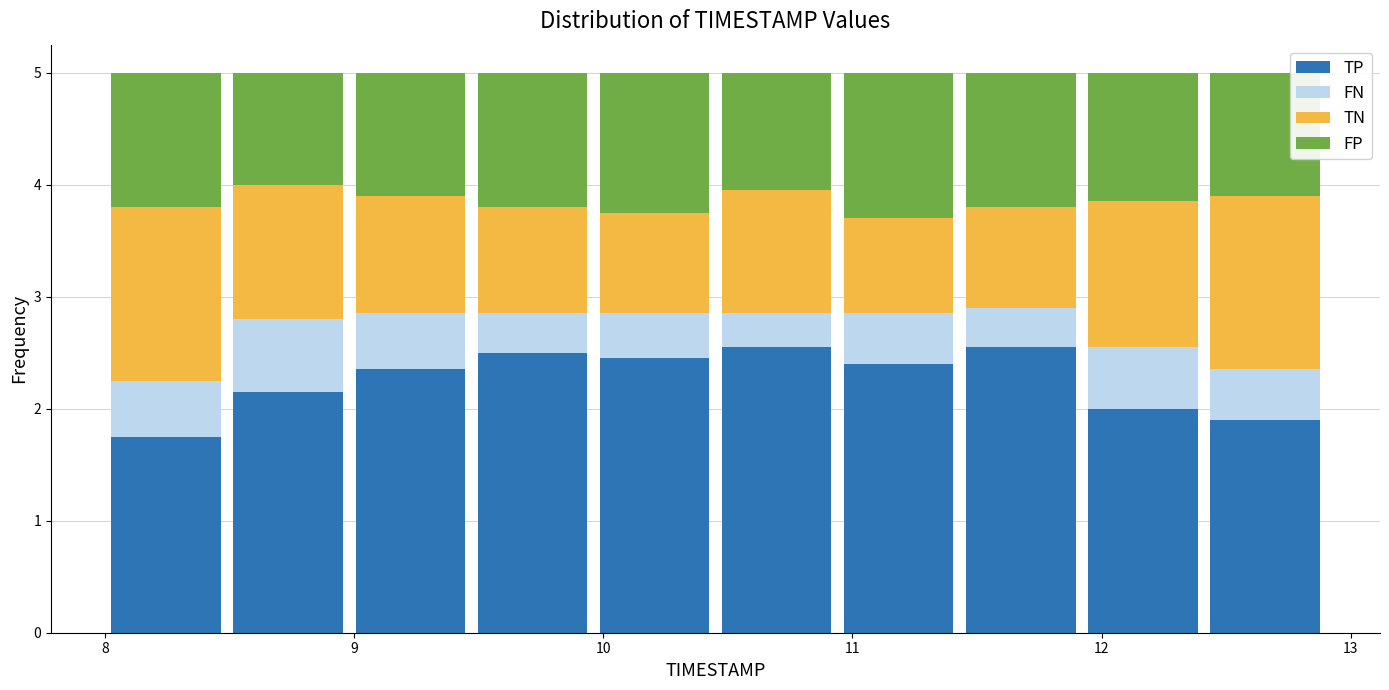

Reading left to right, list every stacked bar in this chart as the range it spans on the x-axis followed by its total height. Neither the bar edges nor the heights are printed on the chart, so give them approximately, as read against the axes.

8.00 to 8.49: 5
8.49 to 8.98: 5
8.98 to 9.47: 5
9.47 to 9.96: 5
9.96 to 10.45: 5
10.45 to 10.94: 5
10.94 to 11.43: 5
11.43 to 11.92: 5
11.92 to 12.41: 5
12.41 to 12.90: 5